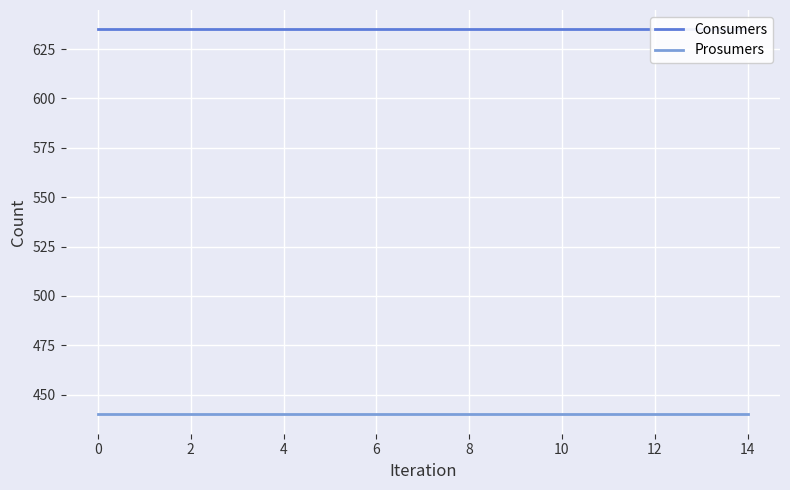

What are all the series names shown in the legend?

Consumers, Prosumers